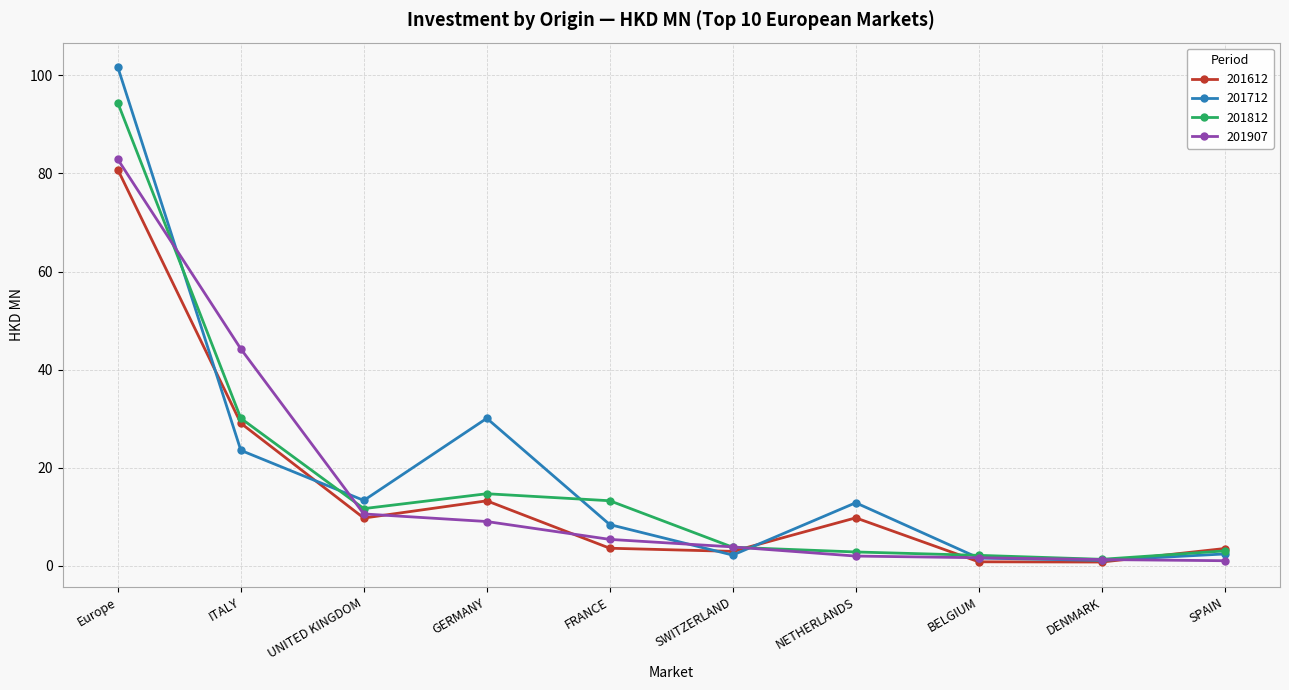

What is the sum of the 201812 values at NETHERLANDS and GERMANY?

17.6